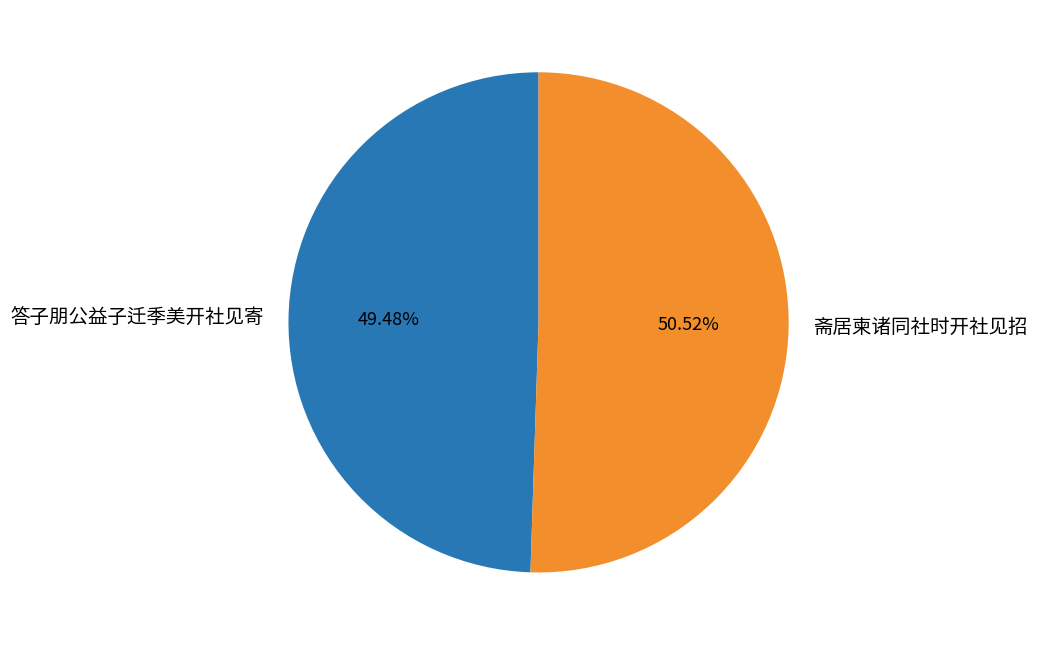

How many slices are in this pie chart?

2